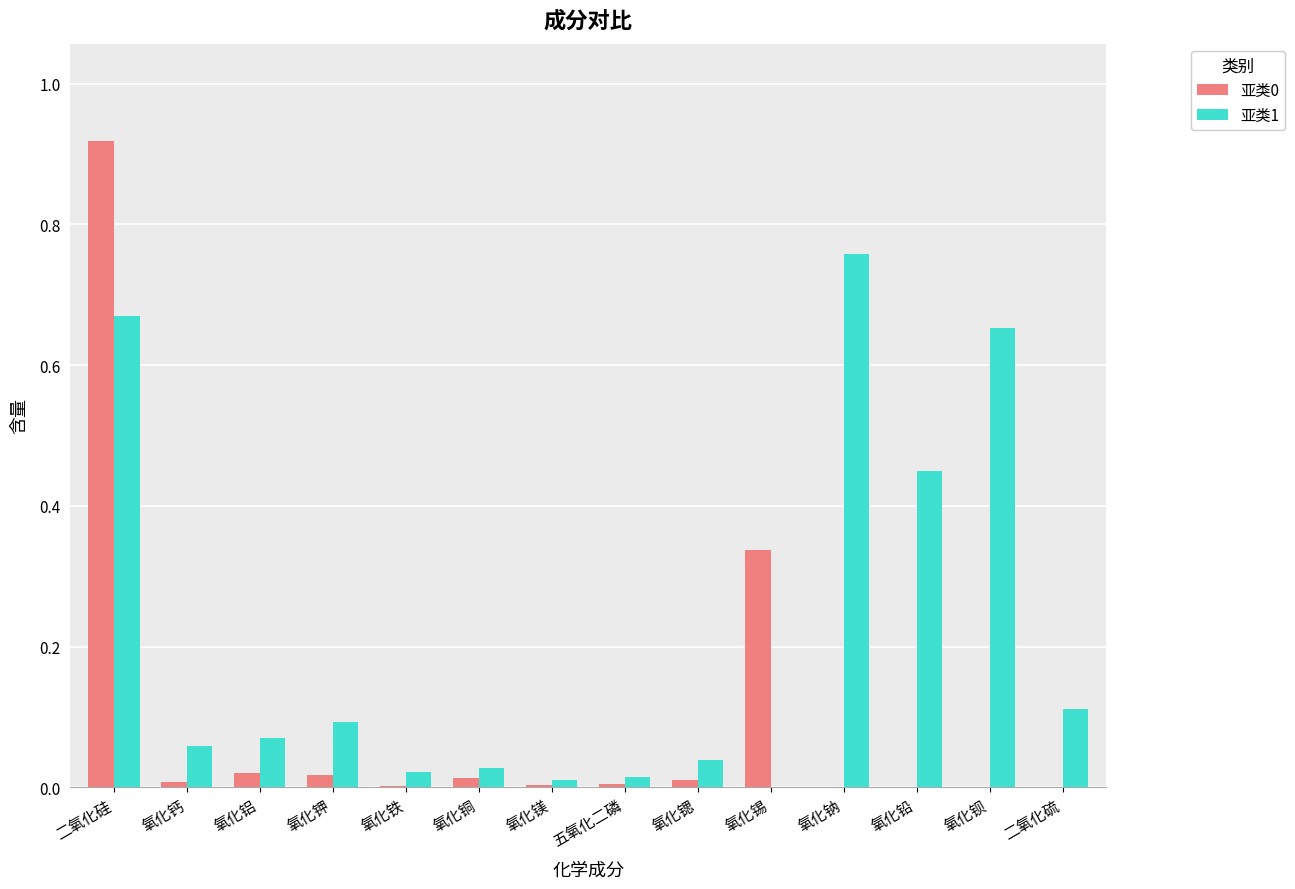

Which series has the largest total across all categories?

亚类1